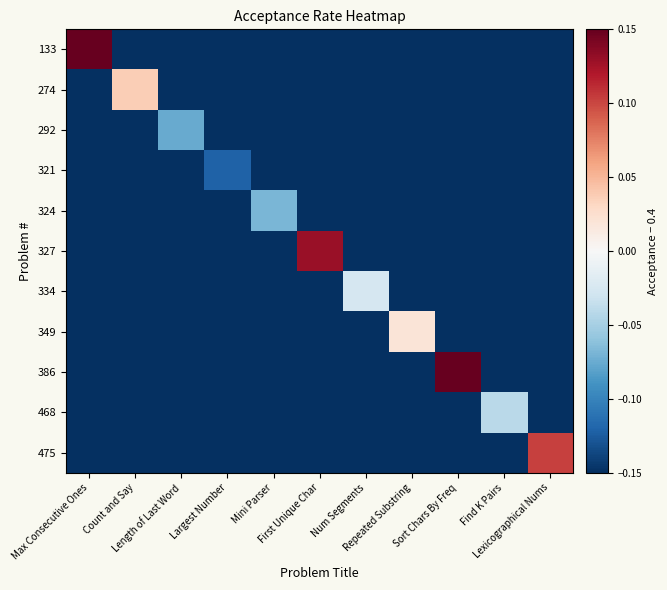

Which category has the lowest value across all series?

Count and Say